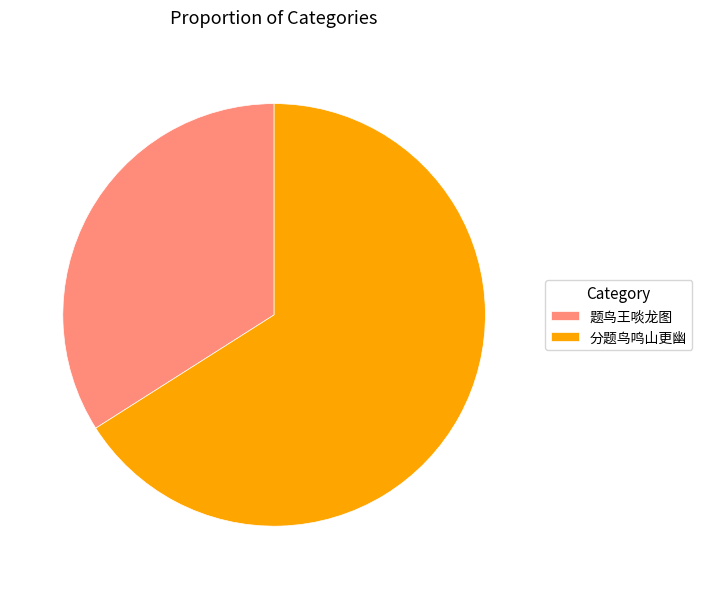

What is the majority slice?

分题鸟鸣山更幽